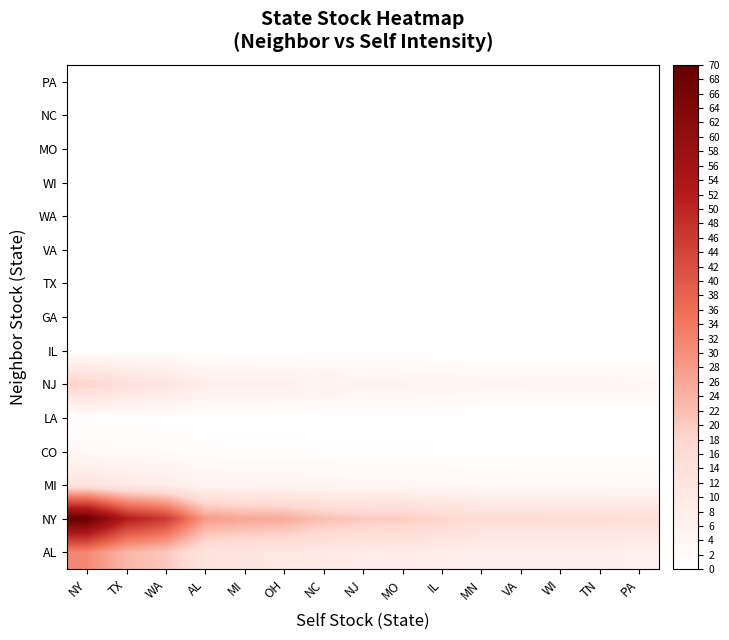

At how many categories does at least one series exceed 44?

3